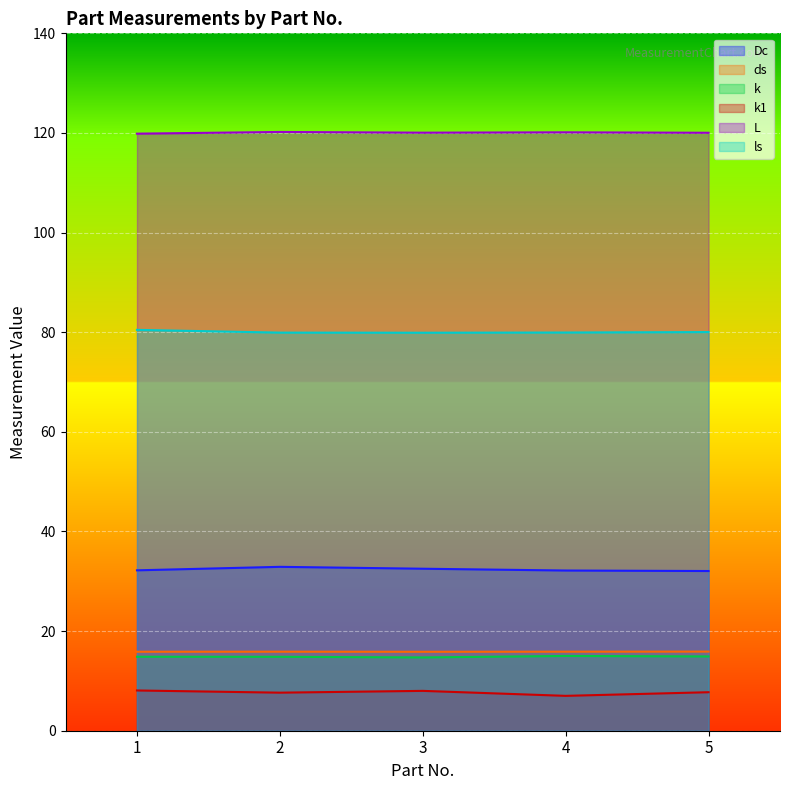

How many data points in k1 are above 7?

4